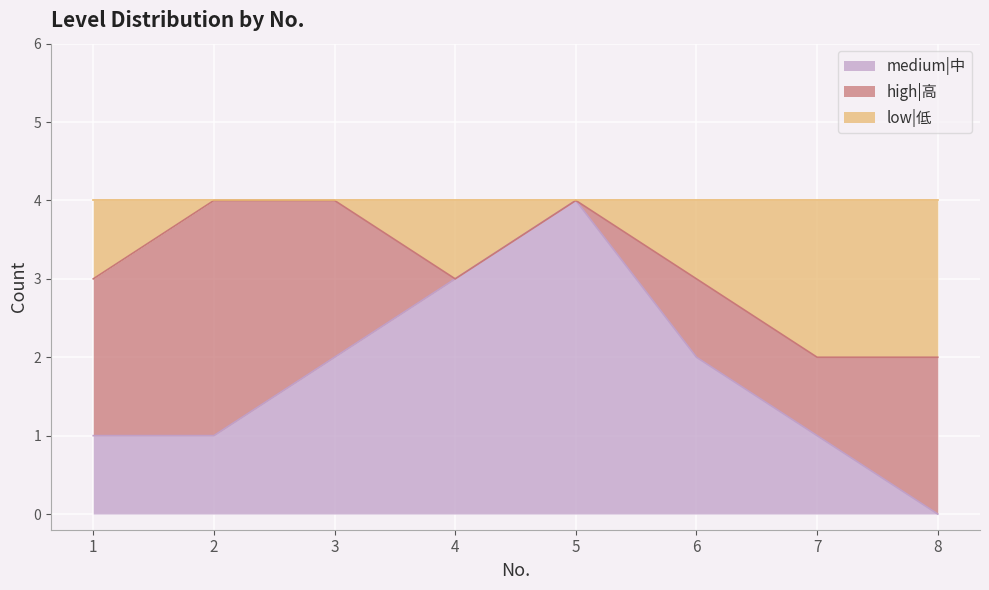

Which category has the highest value across all series?

5